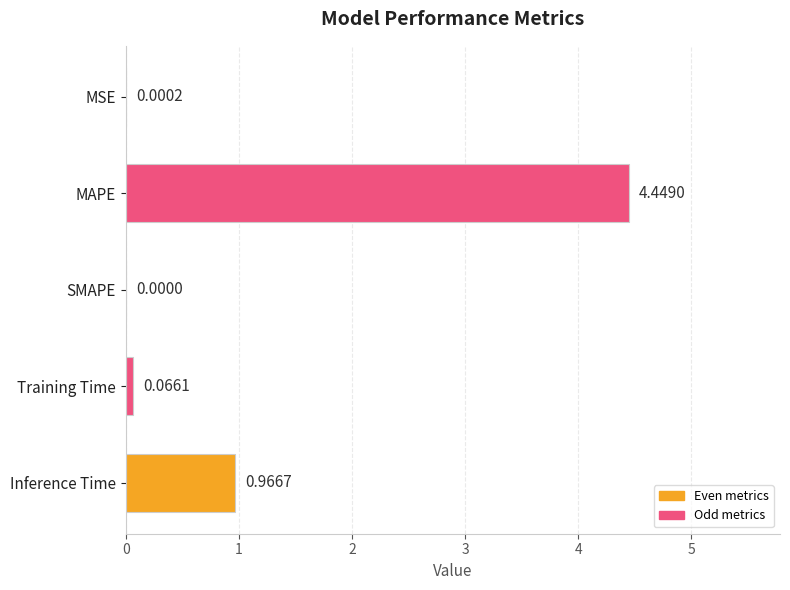

What is the sum of all values?

5.5